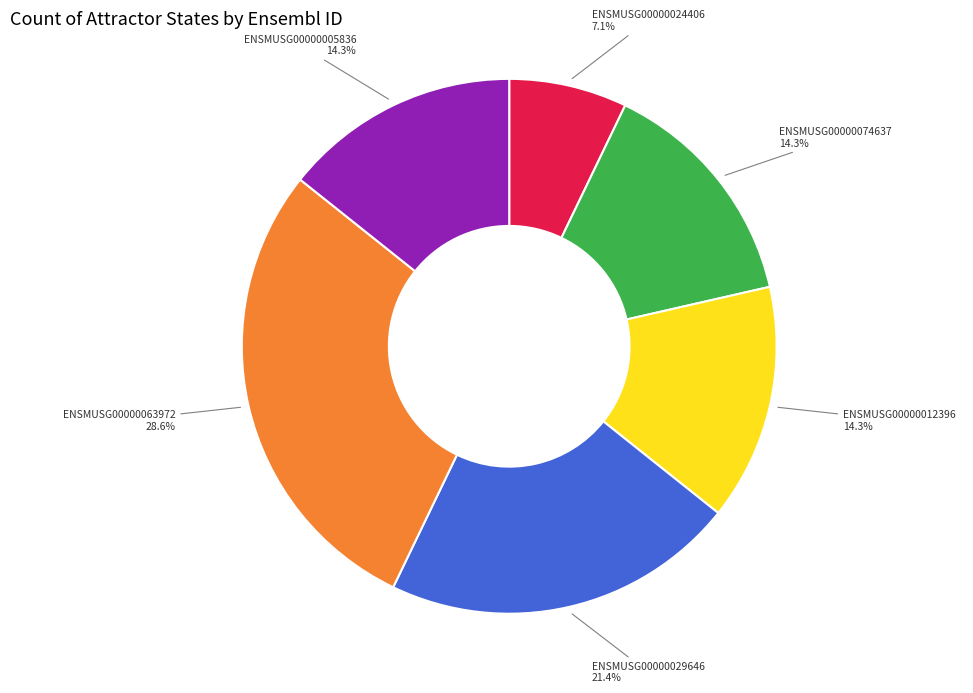

To the nearest percent, what is the average slice percentage?

17%